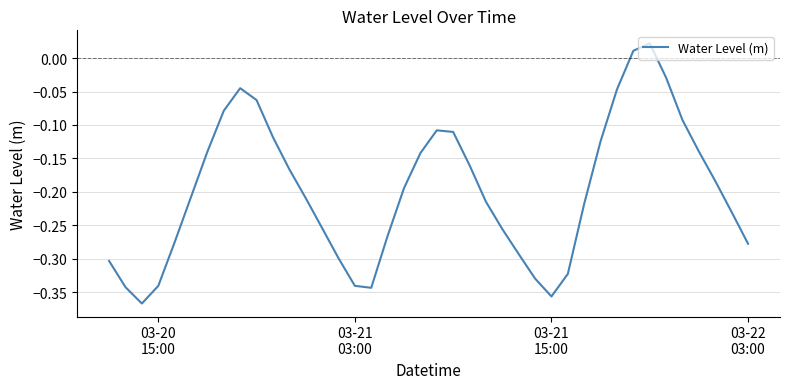

What is the difference between the maximum and minimum values?

0.4